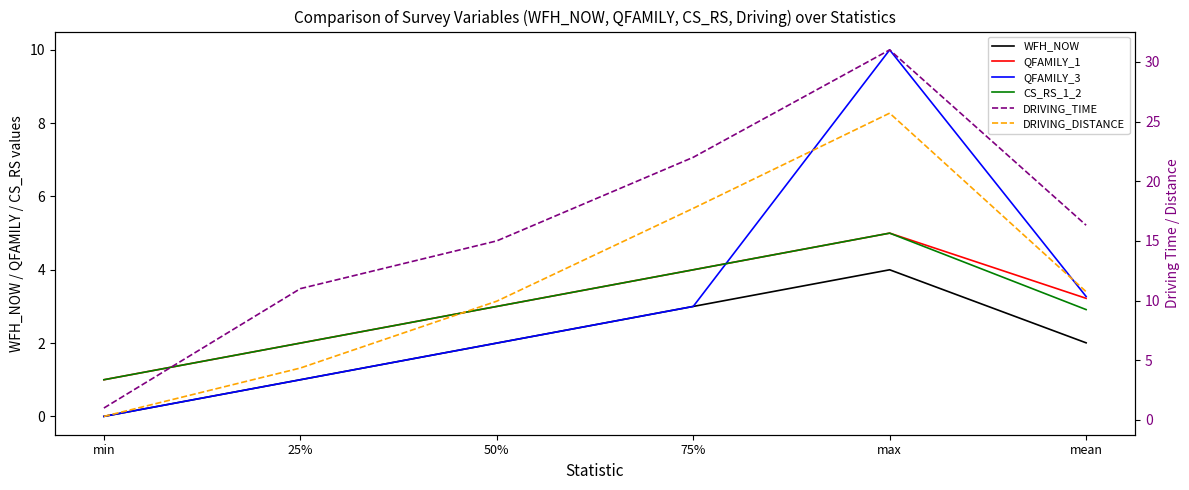

True or false: WFH_NOW has a value of 1.0 at 25%.

True